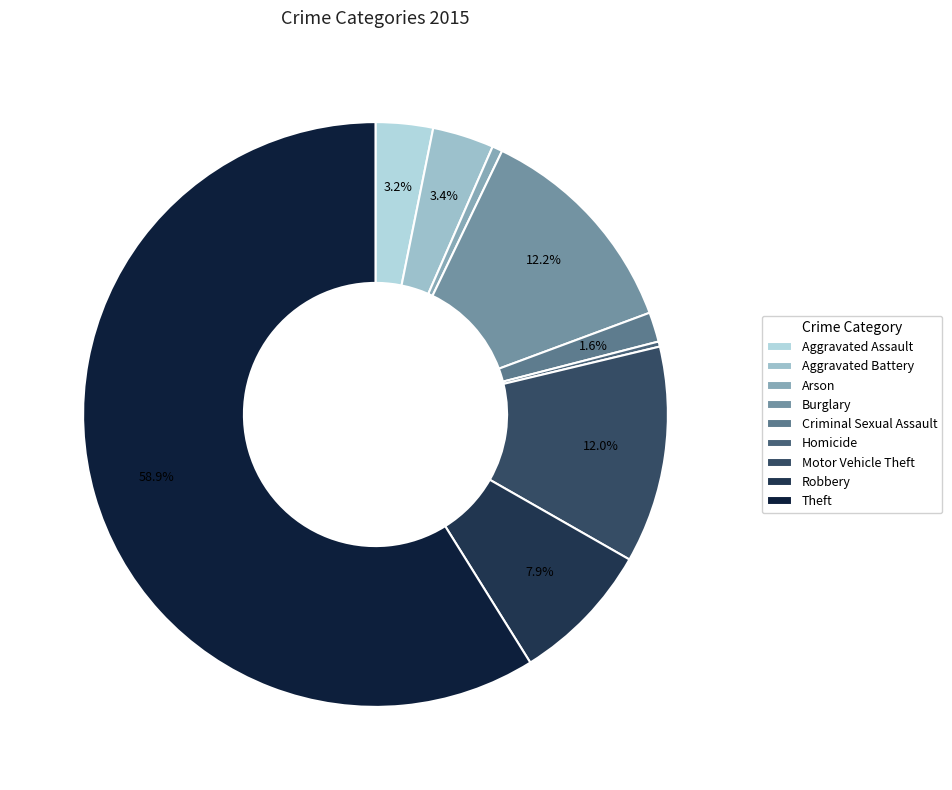

Does Homicide account for over 50% of the chart?

No